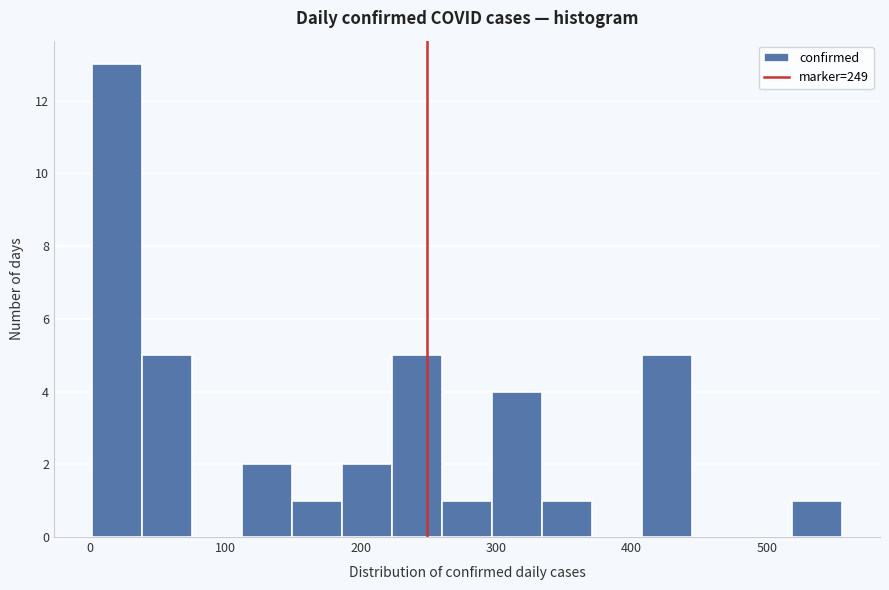

Around what value on the x-axis is the tallest bar? Give the approximate position of its centre, as read against the axis.

20